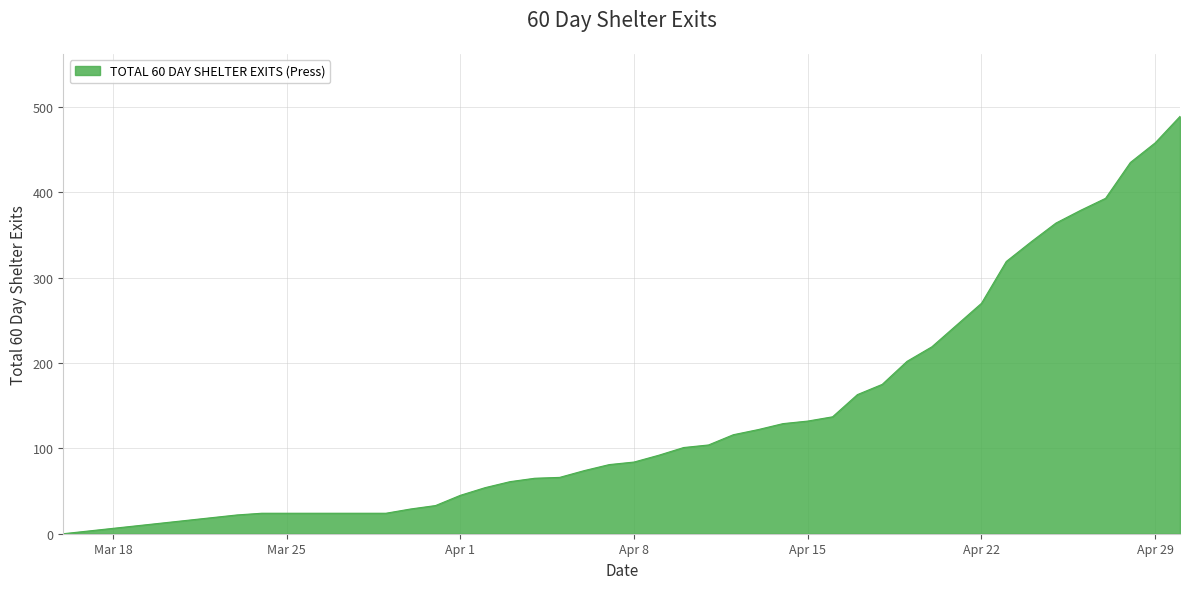

How many positive values are there?

38